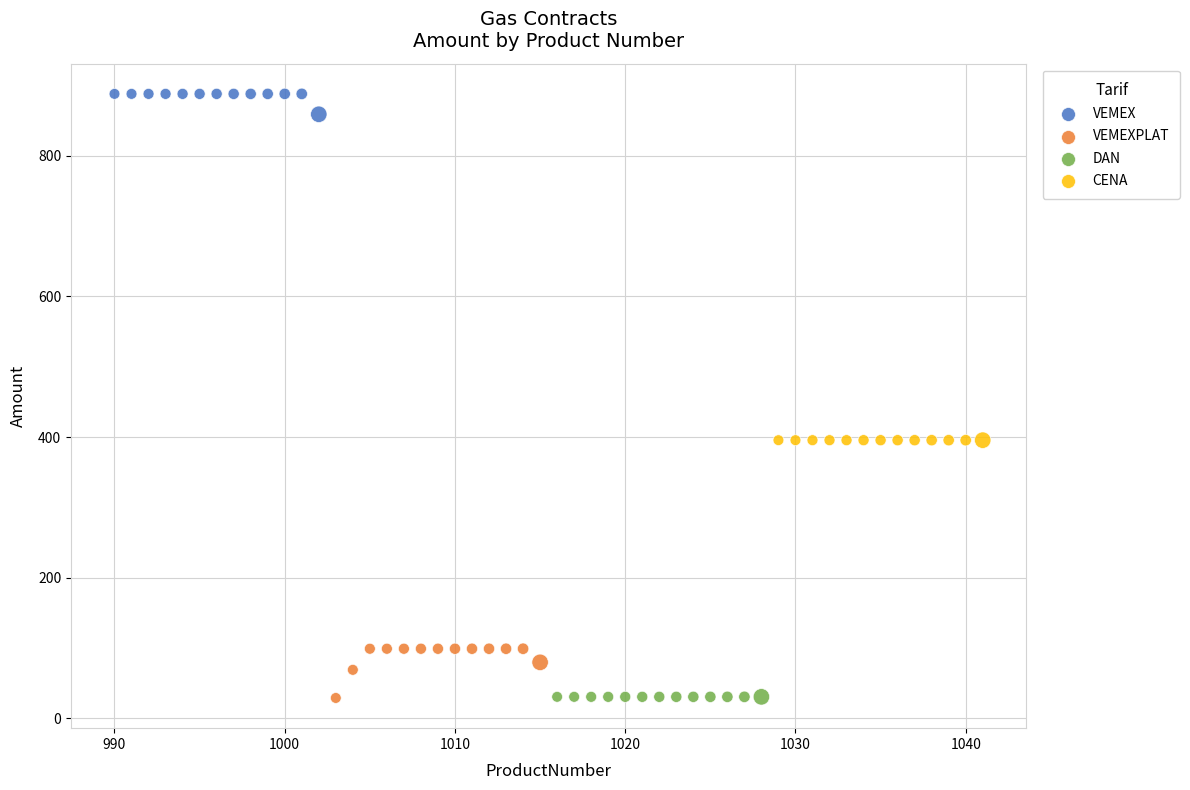

Which series contains the highest Y value?

VEMEX